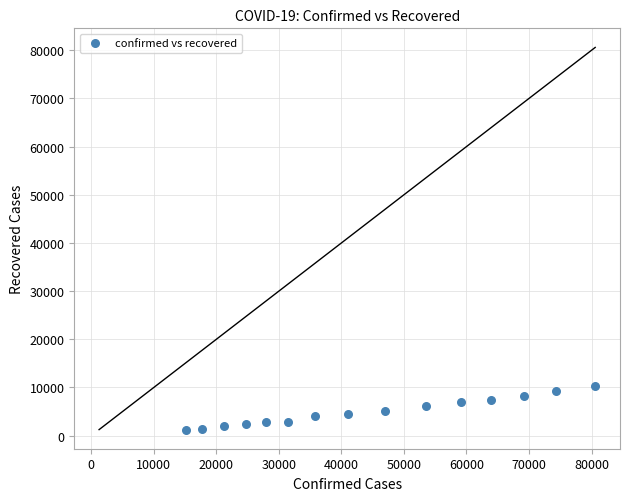

What is the range of X values (max minus min)?

65476